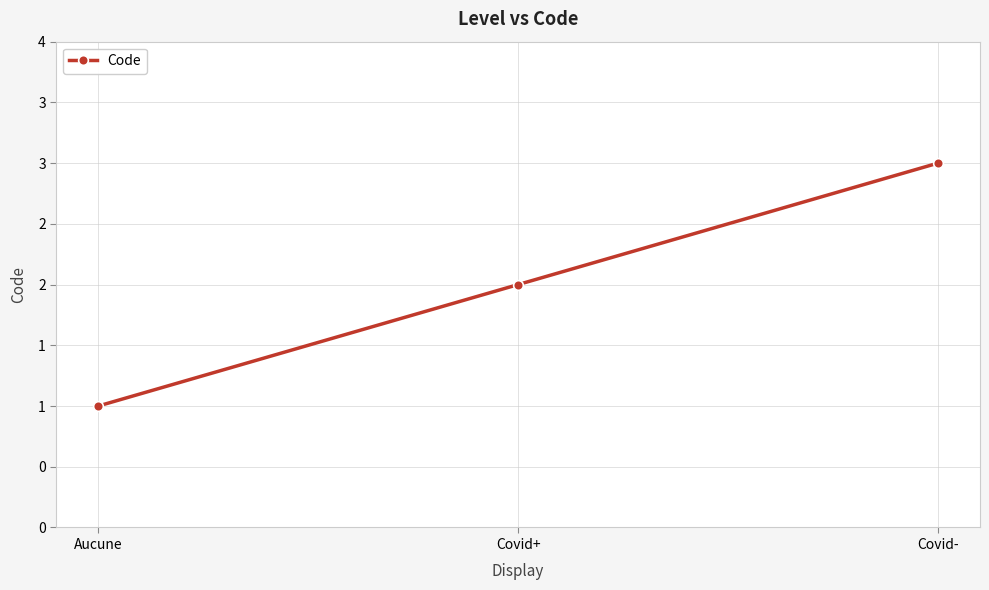

Does the chart have visible grid lines?

Yes